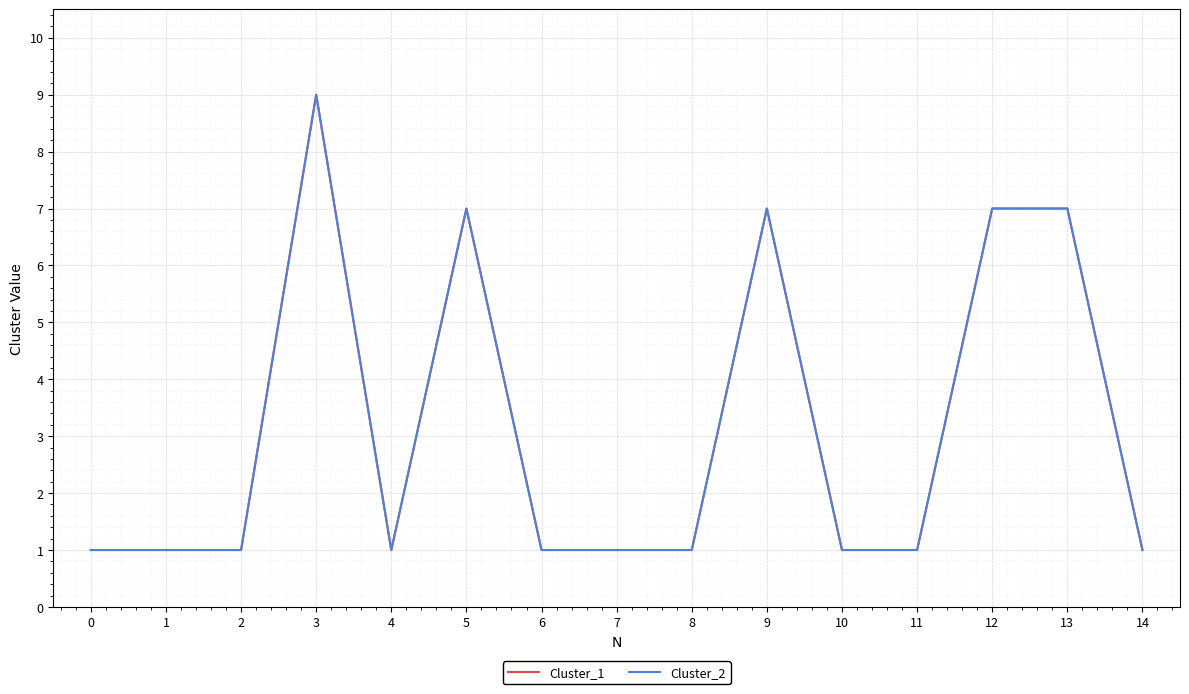

True or false: Cluster_1 has more than 0 points higher than both neighbors.

True